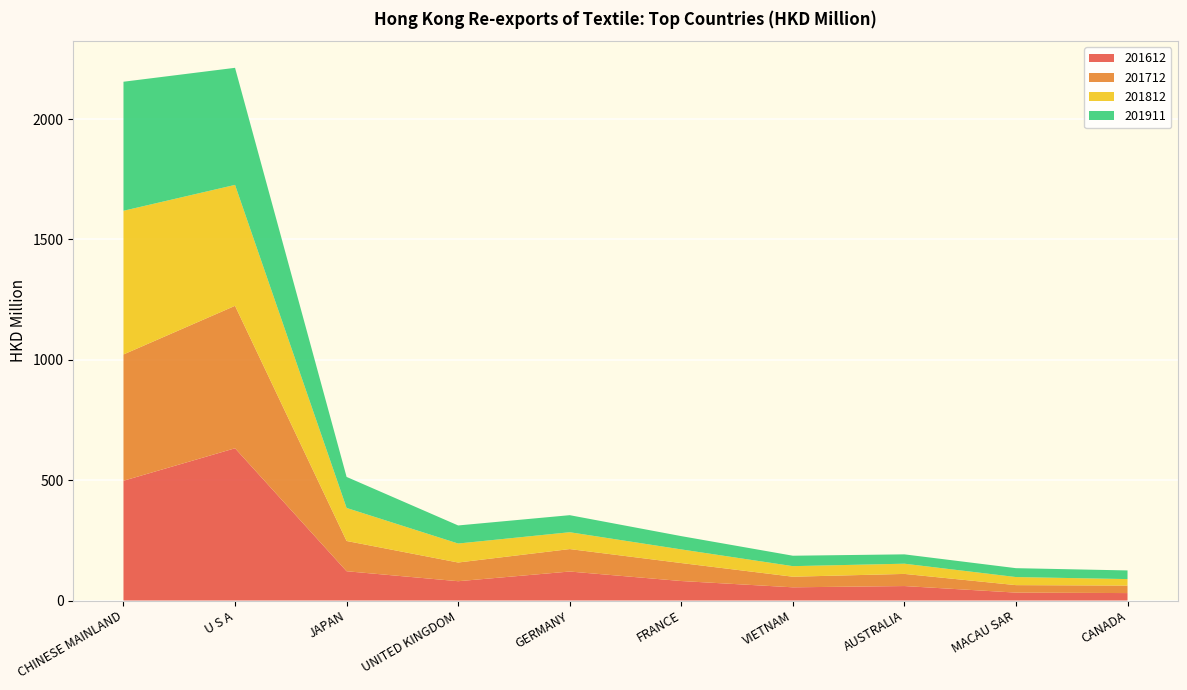

Reading right to left, list all the values displayed in this chart.

201612: CANADA=30.9	MACAU SAR=32.9	AUSTRALIA=60.1	VIETNAM=54.9	FRANCE=81.0	GERMANY=120.5	UNITED KINGDOM=80.2	JAPAN=121.7	U S A=632.6	CHINESE MAINLAND=497.6
201712: CANADA=31.2	MACAU SAR=31.1	AUSTRALIA=50.4	VIETNAM=44.1	FRANCE=74.7	GERMANY=93.3	UNITED KINGDOM=77.7	JAPAN=125.7	U S A=591.9	CHINESE MAINLAND=524.7
201812: CANADA=26.9	MACAU SAR=33.5	AUSTRALIA=42.4	VIETNAM=43.9	FRANCE=56.7	GERMANY=70.0	UNITED KINGDOM=78.9	JAPAN=137.2	U S A=502.4	CHINESE MAINLAND=597.0
201911: CANADA=36.0	MACAU SAR=36.9	AUSTRALIA=38.8	VIETNAM=43.3	FRANCE=55.2	GERMANY=70.8	UNITED KINGDOM=75.1	JAPAN=129.0	U S A=486.4	CHINESE MAINLAND=536.1